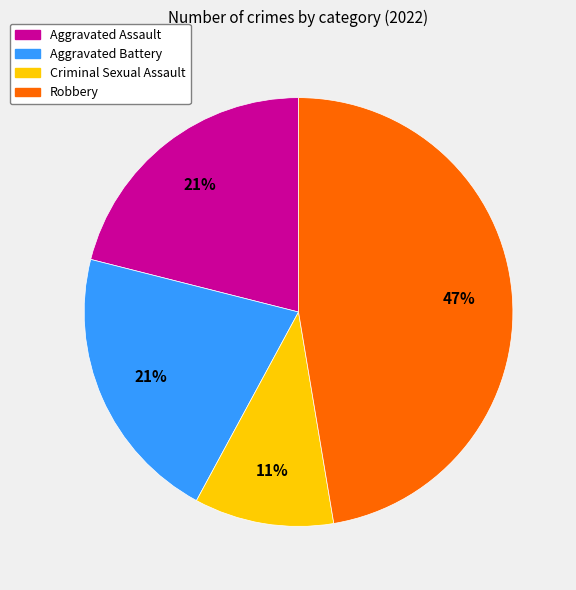

What percentage is the Criminal Sexual Assault slice, to the nearest percent?

11%